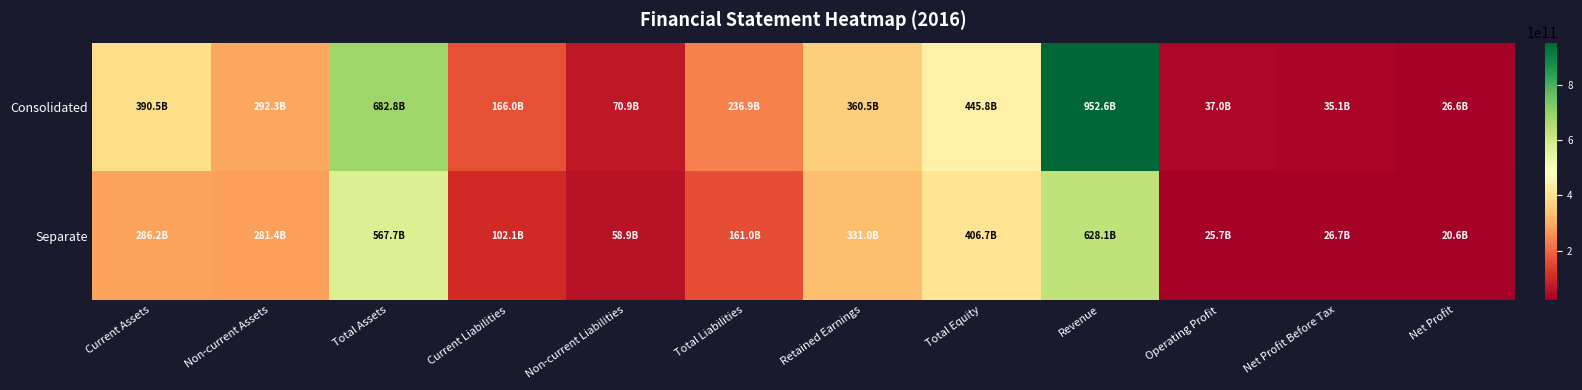

What is the difference between the highest and lowest values at Non-current Assets?

10827659840